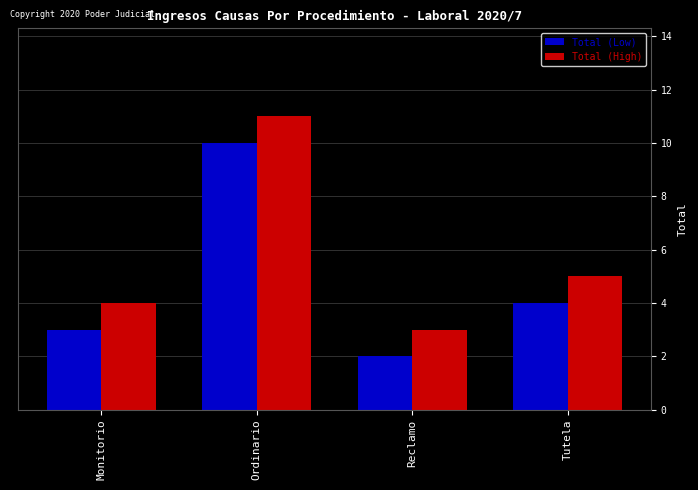

Count the number of categories in the chart.

4